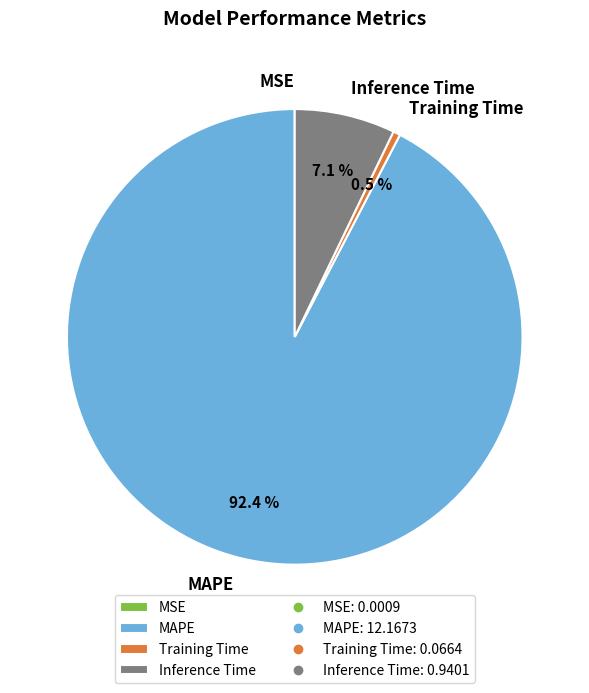

Is the sum of MAPE and Training Time greater than half?

Yes